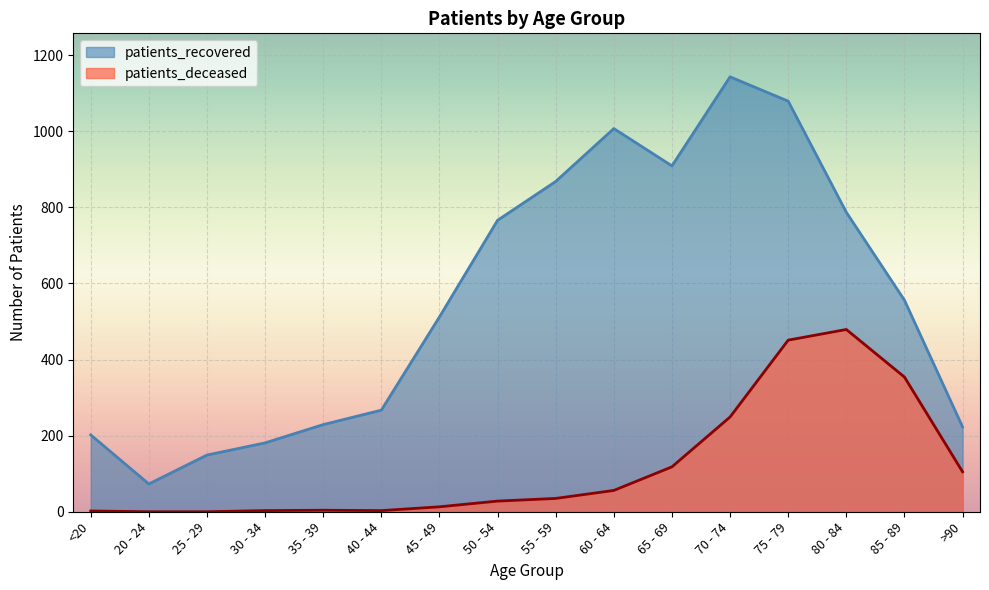

List the series in order of their overall mean, highest first.

patients_recovered, patients_deceased